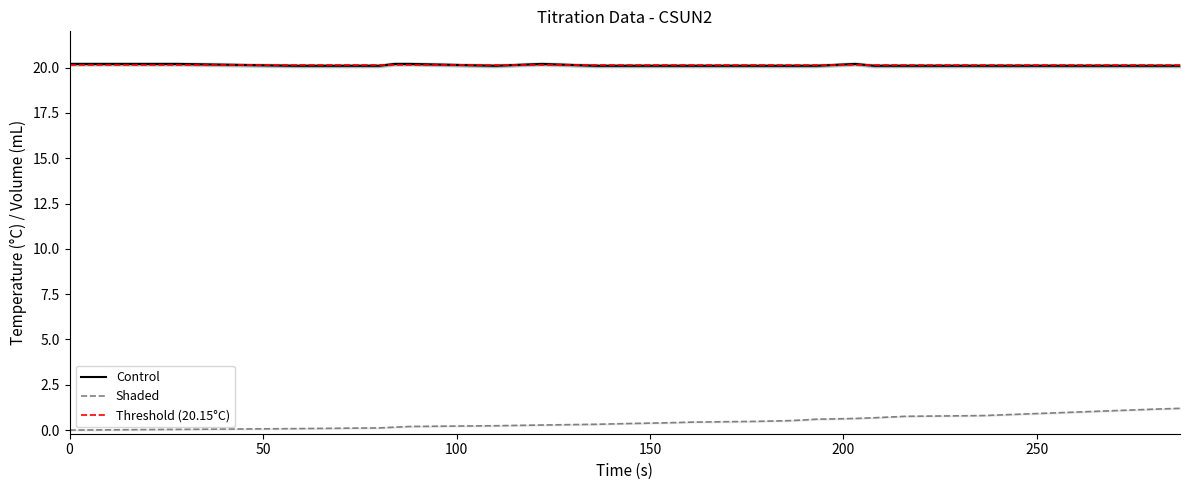

Does the chart display data point markers on the line(s)?

No